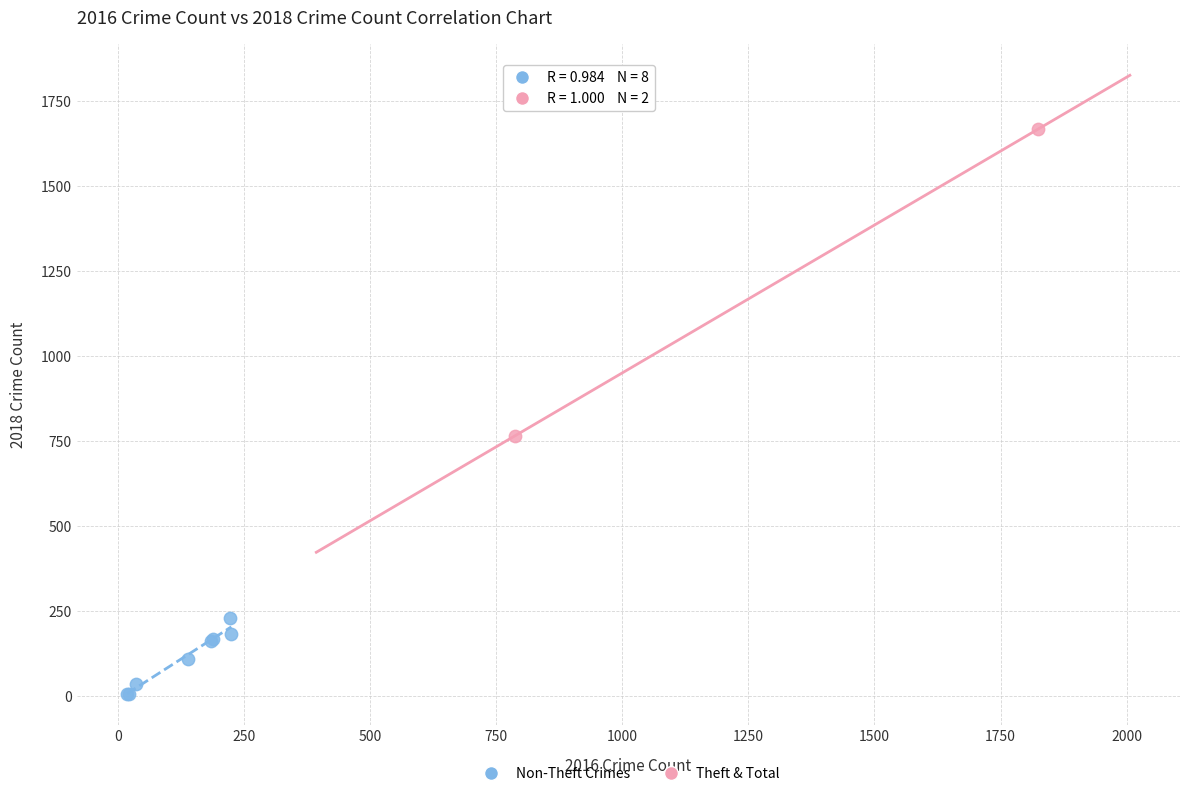

Which series reaches the maximum Y coordinate?

Theft & Total